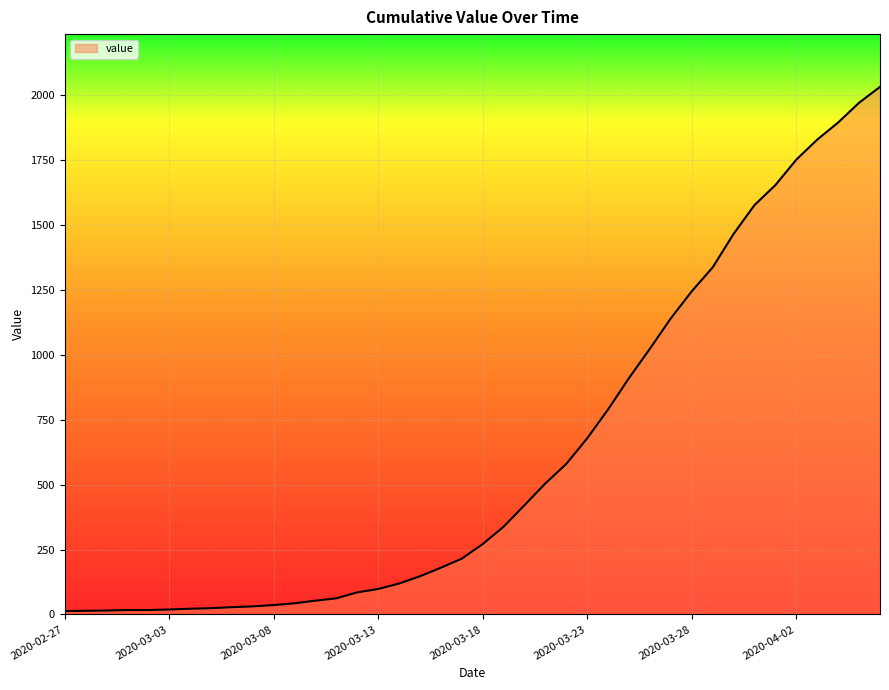

How many distinct data groups are displayed?

1